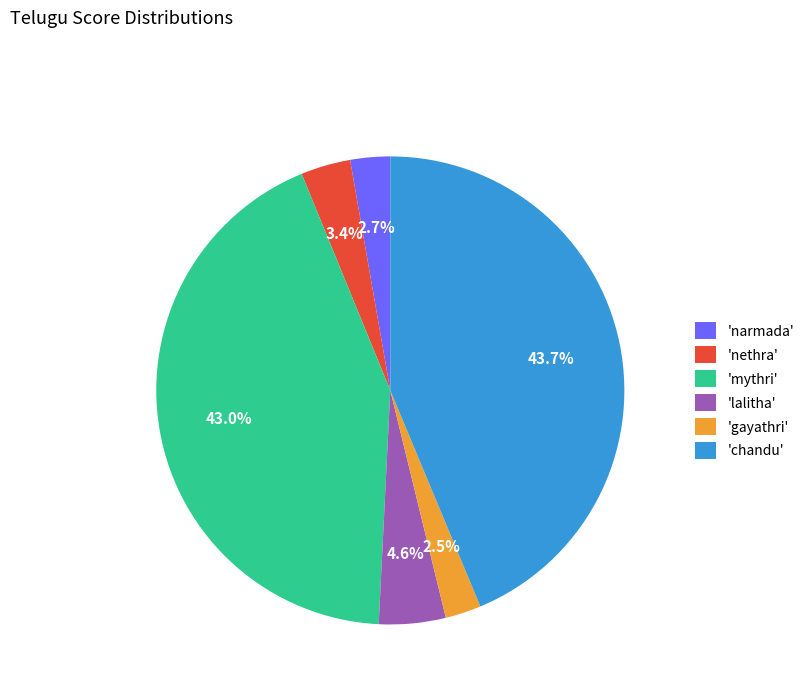

What percentage do 'mythri' and 'gayathri' together represent?

45.5%